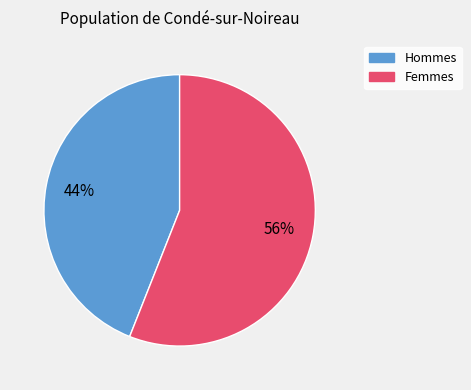

How many segments does this pie chart have?

2